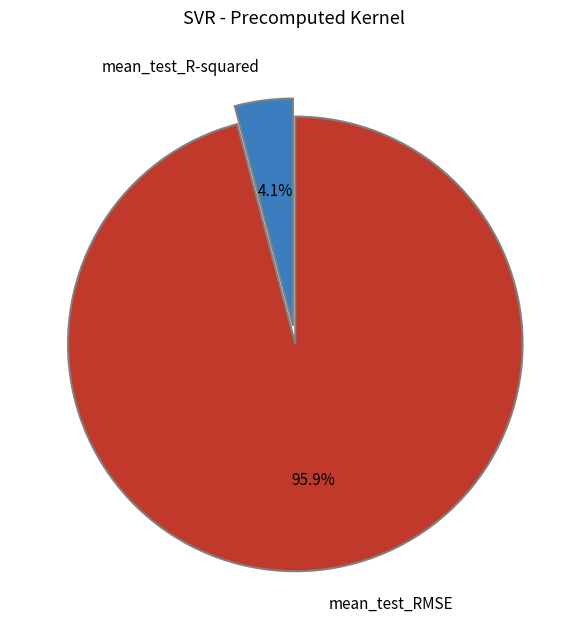

Which slice represents more than half of the pie?

mean_test_RMSE